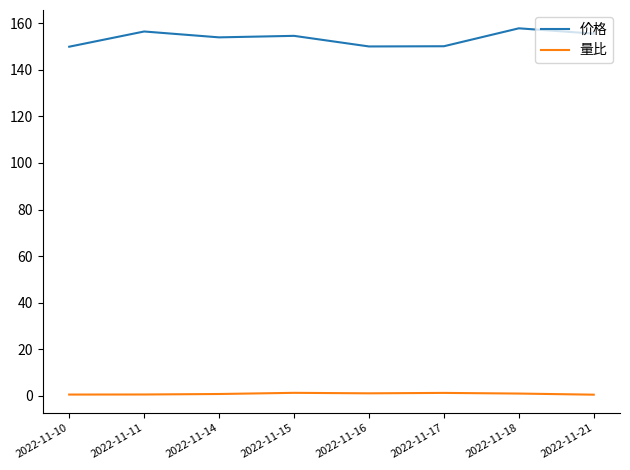

How many distinct data groups are displayed?

2